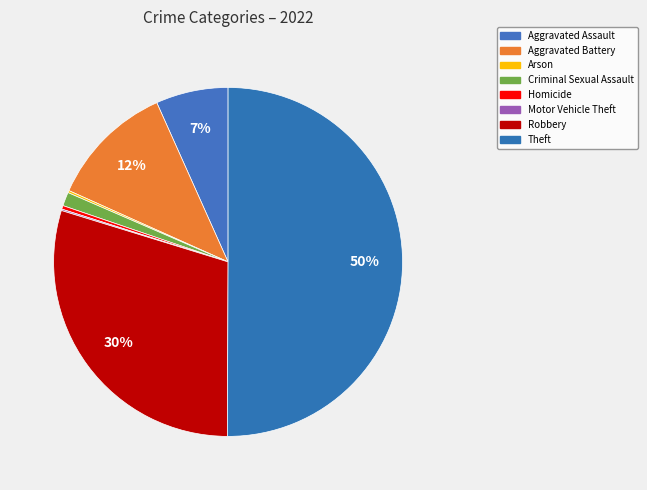

Does Theft represent more than half of the total?

Yes